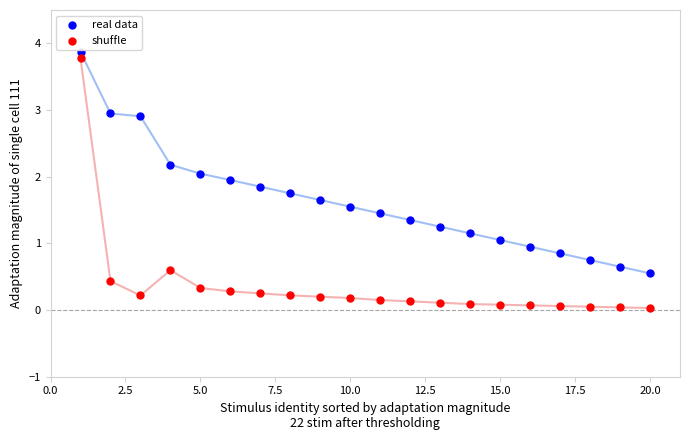

Which series has the largest Y range (max minus min)?

shuffle